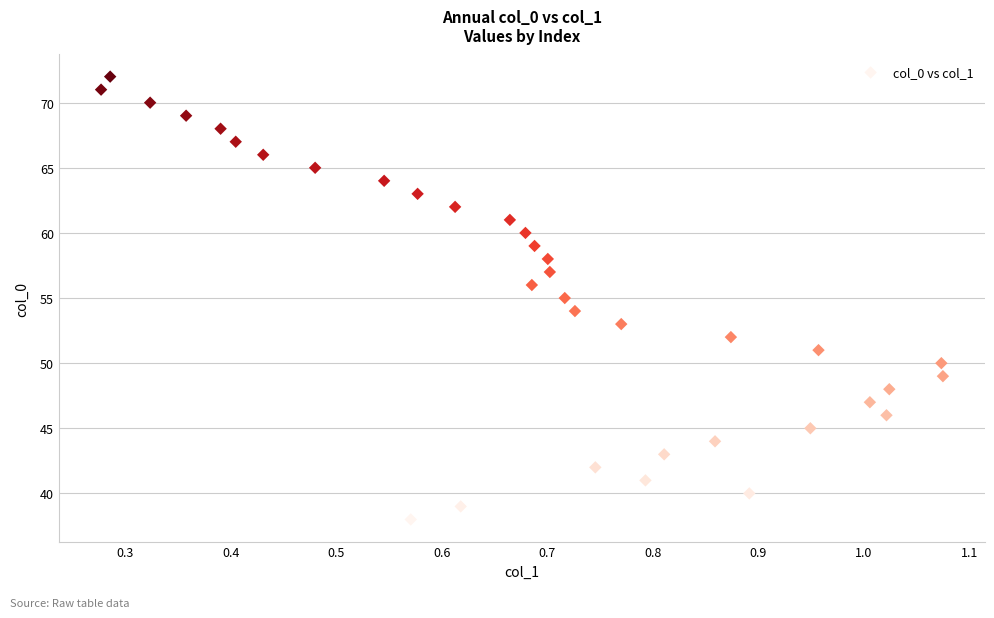

What is the range of Y values (max minus min)?

34